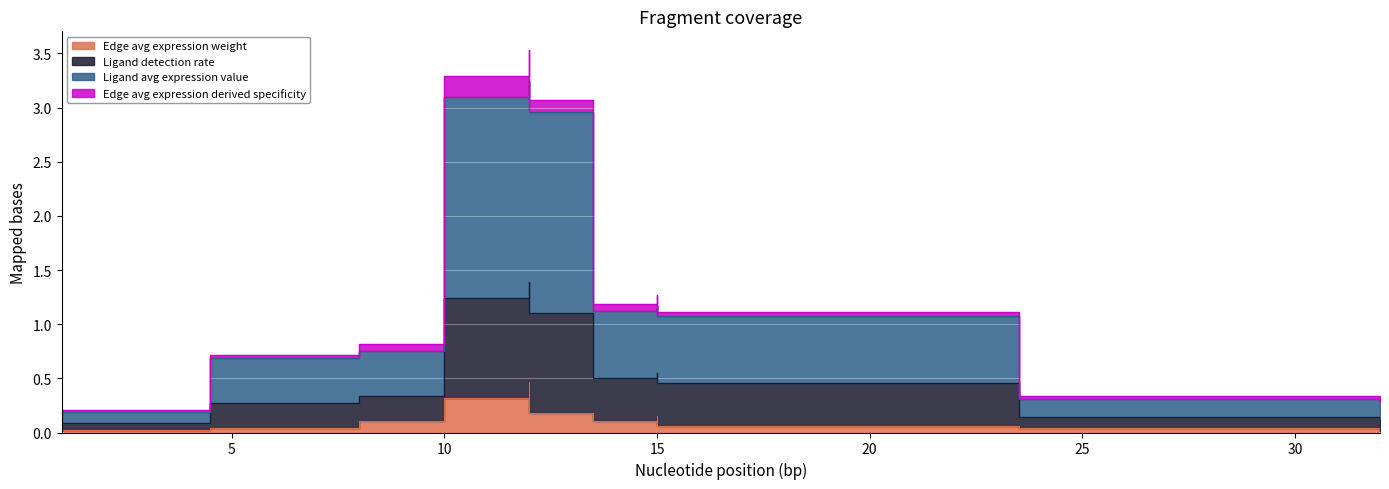

True or false: Edge avg expression weight and Edge avg expression derived specificity intersect in this chart.

False